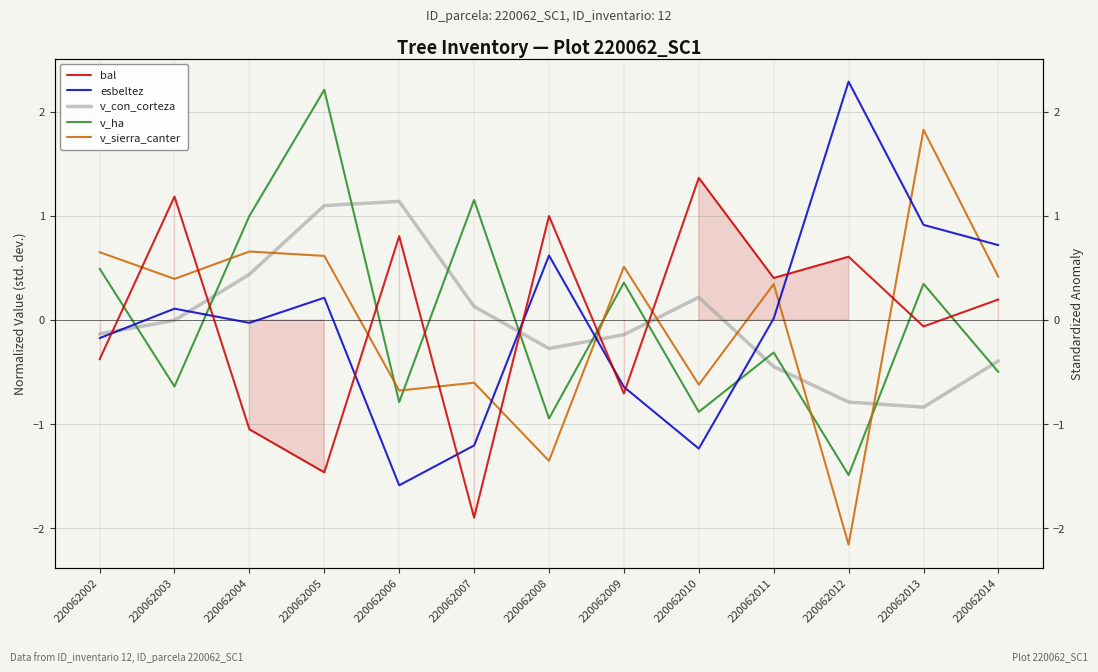

Rank the categories by v_sierra_canter value from highest to lowest.

220062013, 220062004, 220062002, 220062005, 220062009, 220062014, 220062003, 220062011, 220062007, 220062010, 220062006, 220062008, 220062012